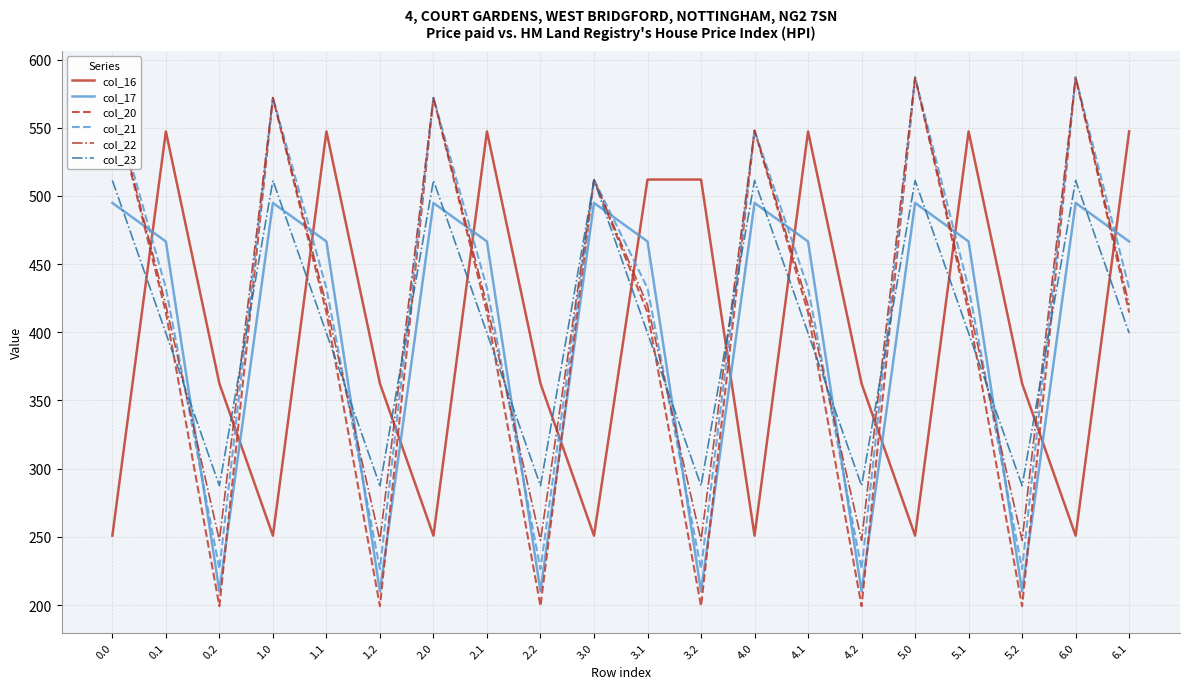

Reading right to left, transcribe all the data shown in this chart.

col_16: 547.3	250.9	362.4	547.3	250.9	362.4	547.3	250.9	512.0	512.0	250.9	362.4	547.3	250.9	362.4	547.3	250.9	362.4	547.3	250.9
col_17: 466.6	494.8	210.0	466.6	494.8	210.0	466.6	494.8	210.0	466.6	494.8	210.0	466.6	494.8	210.0	466.6	494.8	210.0	466.6	494.8
col_20: 414.5	587.0	199.2	414.5	587.0	199.2	414.5	548.0	199.2	414.5	512.0	199.2	414.5	572.0	199.2	414.5	572.0	199.2	414.5	572.0
col_21: 432.4	587.0	226.4	432.4	587.0	226.4	432.4	548.0	226.4	432.4	512.0	226.4	432.4	572.0	226.4	432.4	572.0	226.4	432.4	572.0
col_22: 419.9	587.0	247.4	419.9	587.0	247.4	419.9	548.0	247.4	419.9	512.0	247.4	419.9	572.0	247.4	419.9	572.0	247.4	419.9	572.0
col_23: 399.4	511.3	287.5	399.4	511.3	287.5	399.4	511.3	287.5	399.4	511.3	287.5	399.4	511.3	287.5	399.4	511.3	287.5	399.4	511.3